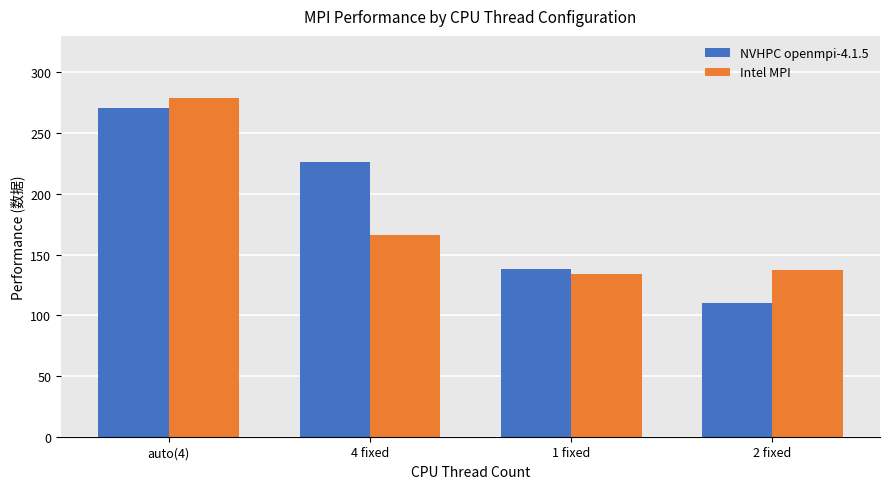

What is the label of the 3rd bar from the right?

4 fixed